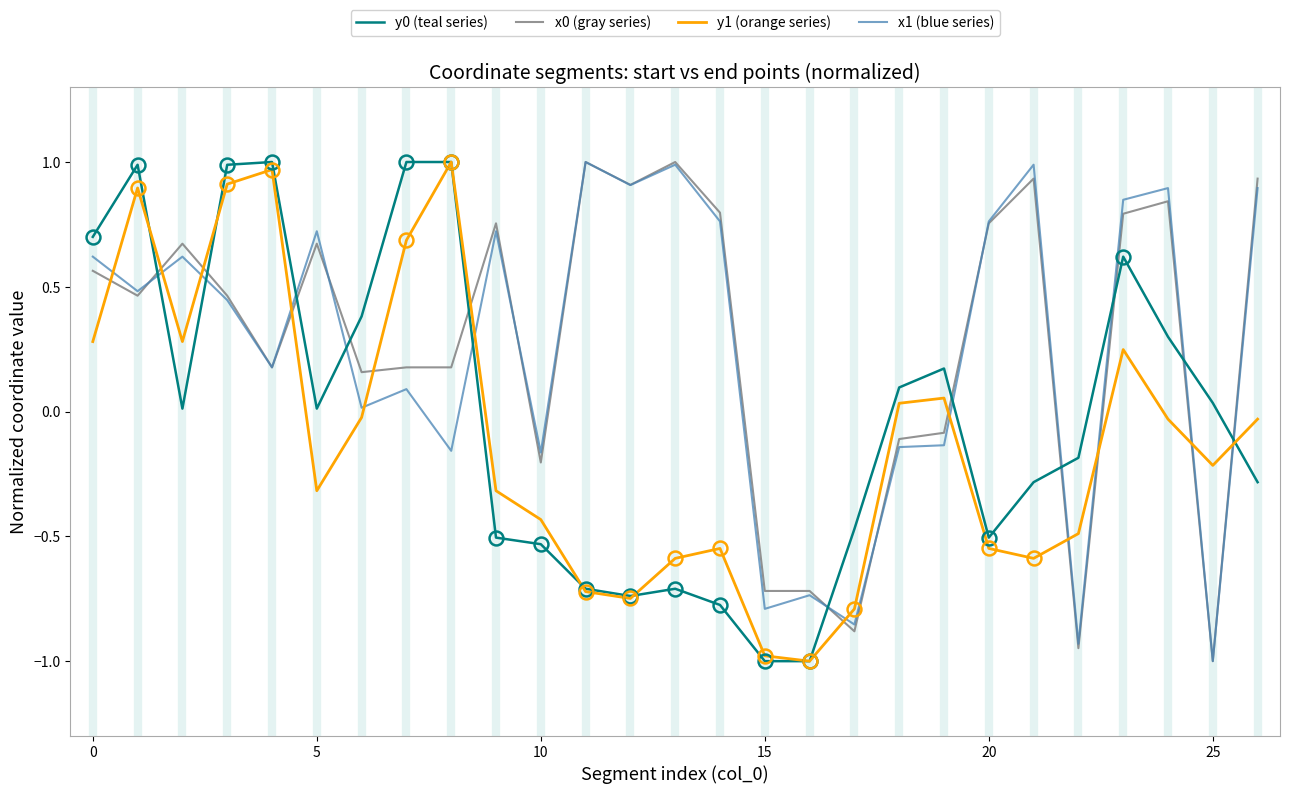

What is the lowest value of the x0 (gray series) series?

-1.0